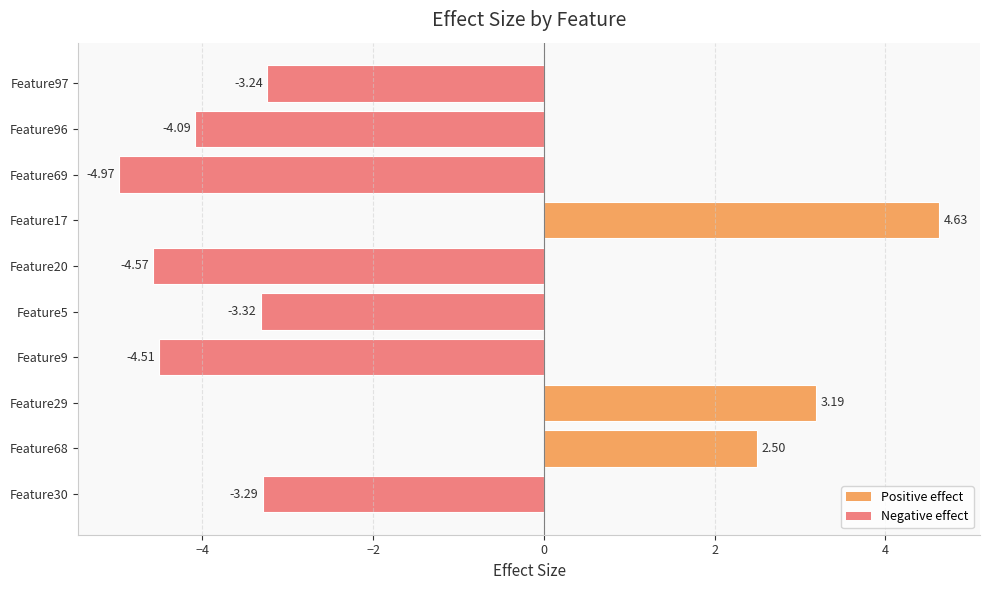

Rank the categories by value from lowest to highest.

Feature69, Feature20, Feature9, Feature96, Feature5, Feature30, Feature97, Feature68, Feature29, Feature17